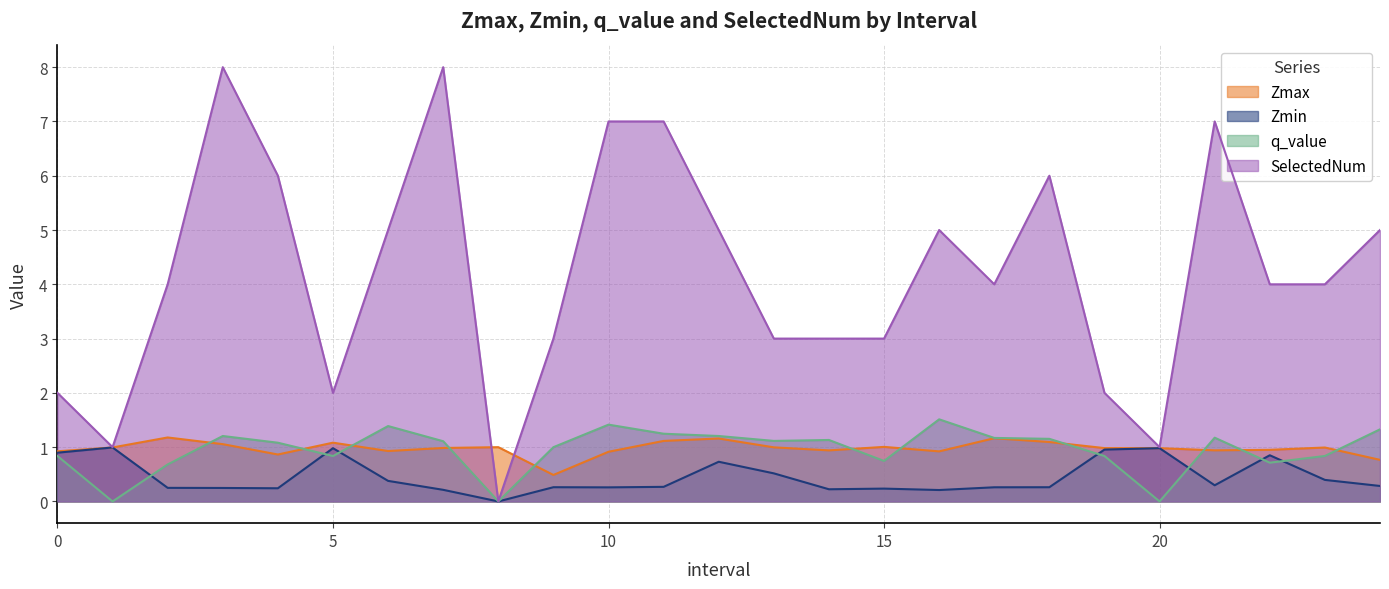

Which series ends up on top after the final intersection of Zmin and q_value?

q_value